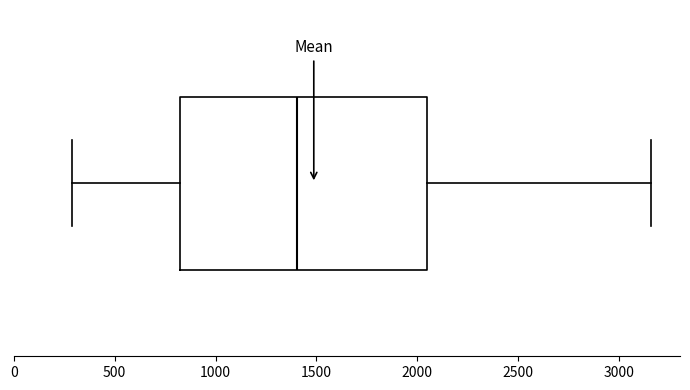

Transcribe this box plot: give where the median line is, the range the box spans, and where the two whiskers end, as read against the x-axis. The values are not printed on the chart, so give them approximately, as read against the axis.

median 1400, box 800 to 2050, whiskers 300 to 3150